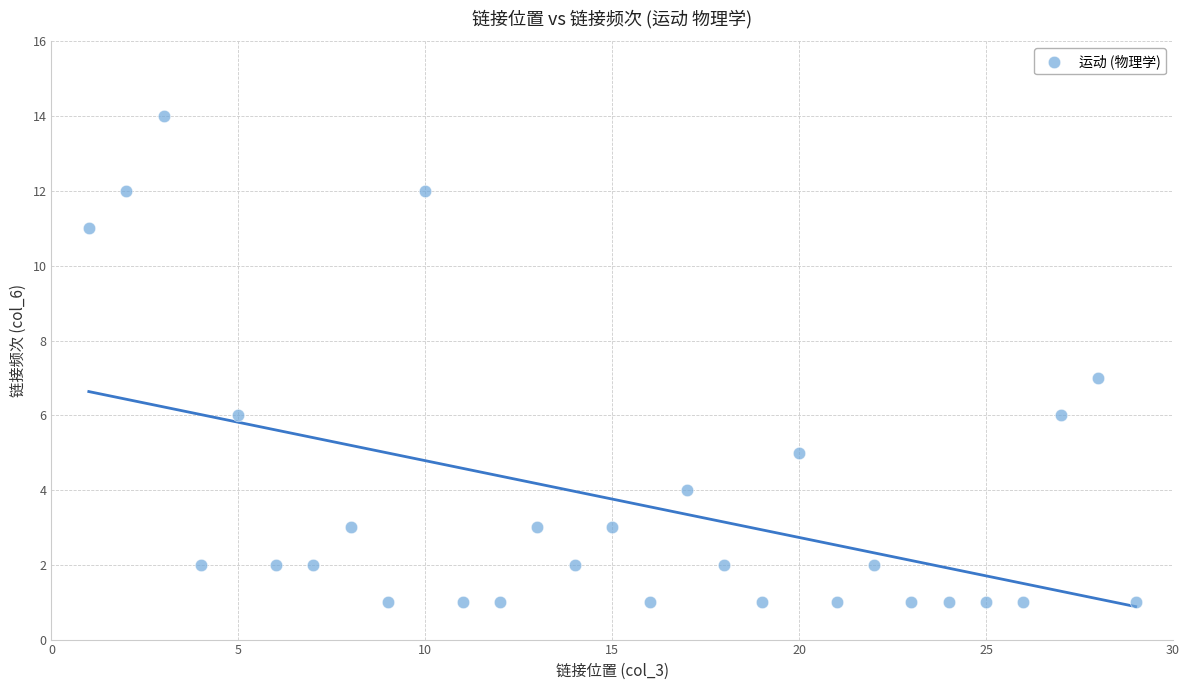

What is the range of Y values (max minus min)?

13